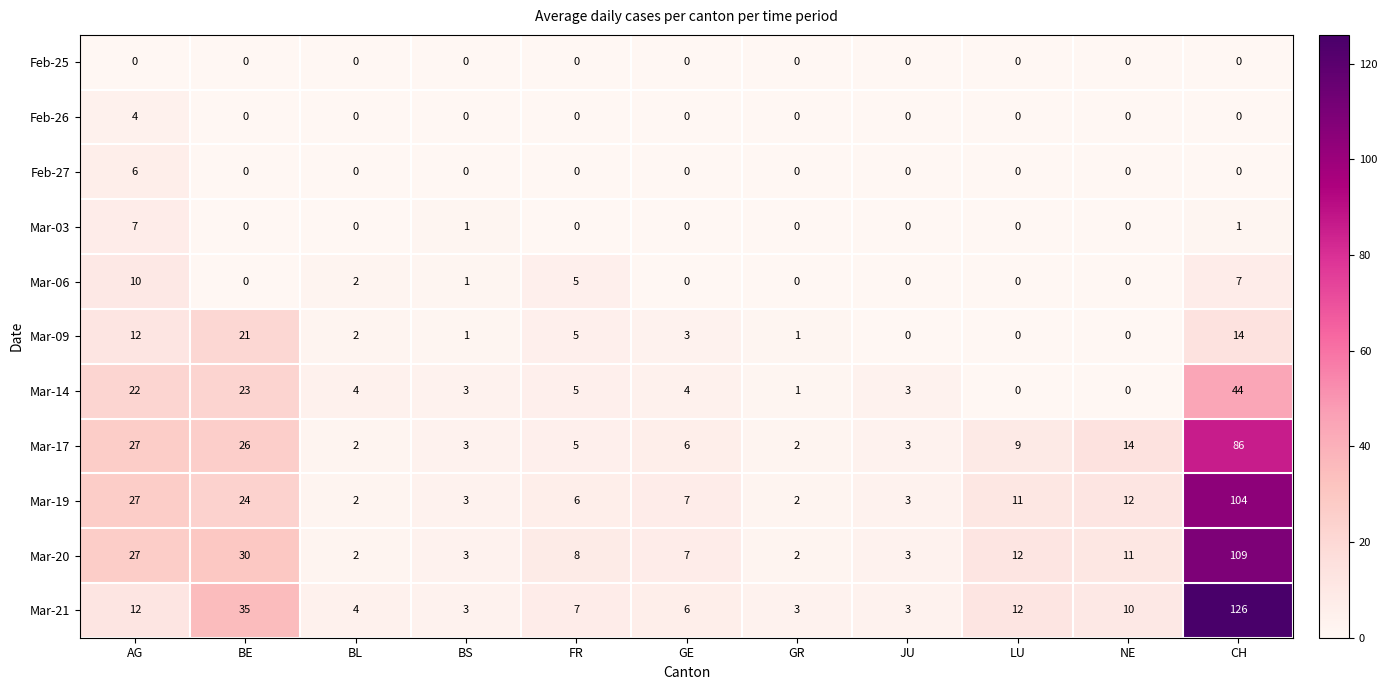

What is the maximum value for Mar-03?

7